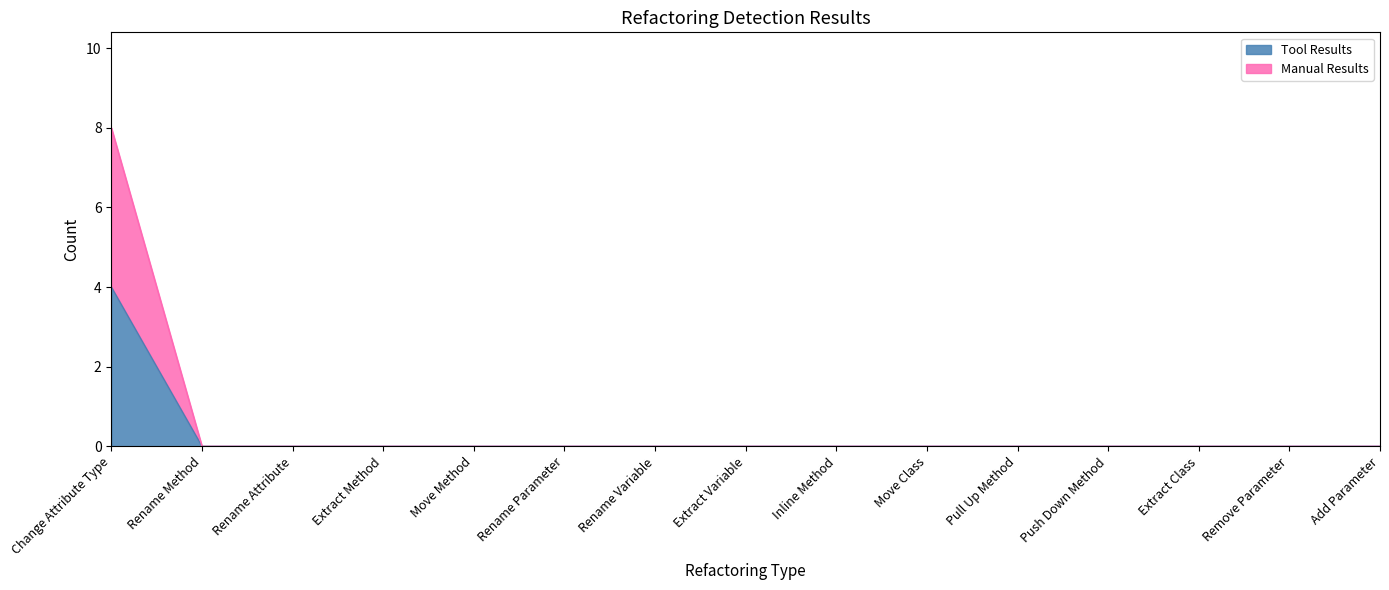

Reading left to right, transcribe all the data shown in this chart.

Tool Results: Change Attribute Type=4	Rename Method=0	Rename Attribute=0	Extract Method=0	Move Method=0	Rename Parameter=0	Rename Variable=0	Extract Variable=0	Inline Method=0	Move Class=0	Pull Up Method=0	Push Down Method=0	Extract Class=0	Remove Parameter=0	Add Parameter=0
Manual Results: Change Attribute Type=8	Rename Method=0	Rename Attribute=0	Extract Method=0	Move Method=0	Rename Parameter=0	Rename Variable=0	Extract Variable=0	Inline Method=0	Move Class=0	Pull Up Method=0	Push Down Method=0	Extract Class=0	Remove Parameter=0	Add Parameter=0